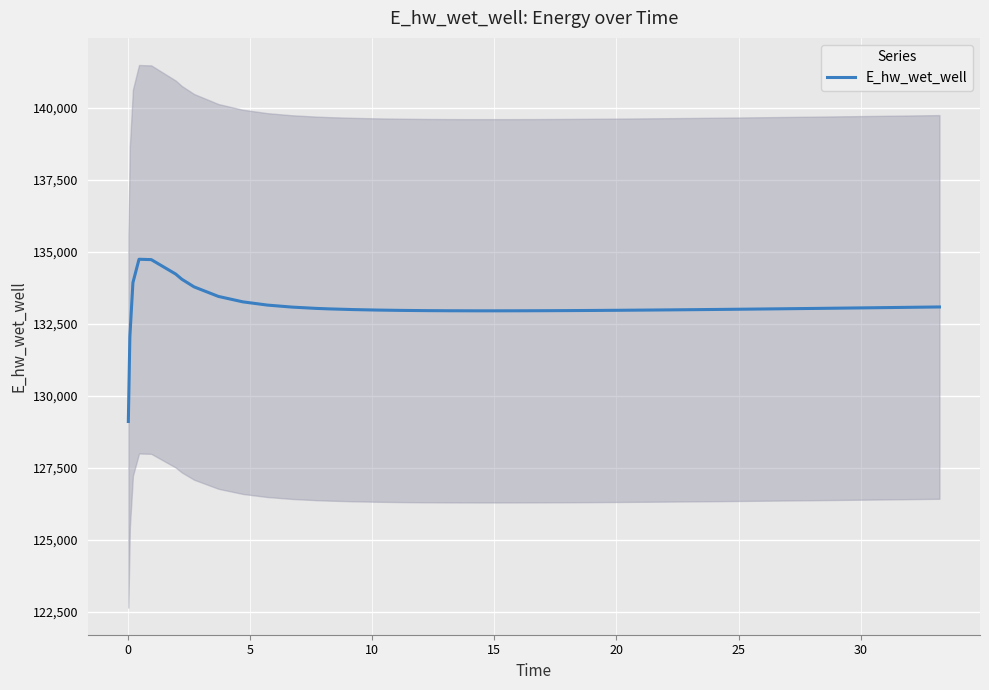

What is the value of the 28th point from the left?

132975.3